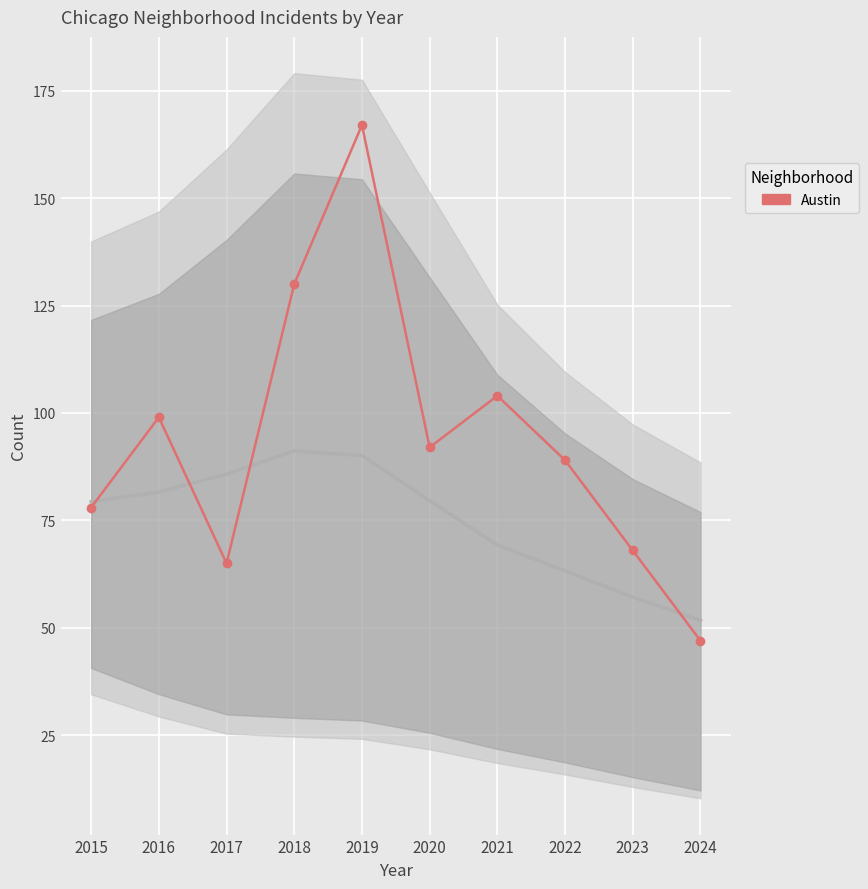

Reading left to right, what are all the values shown in this chart?

2015=78	2016=99	2017=65	2018=130	2019=167	2020=92	2021=104	2022=89	2023=68	2024=47